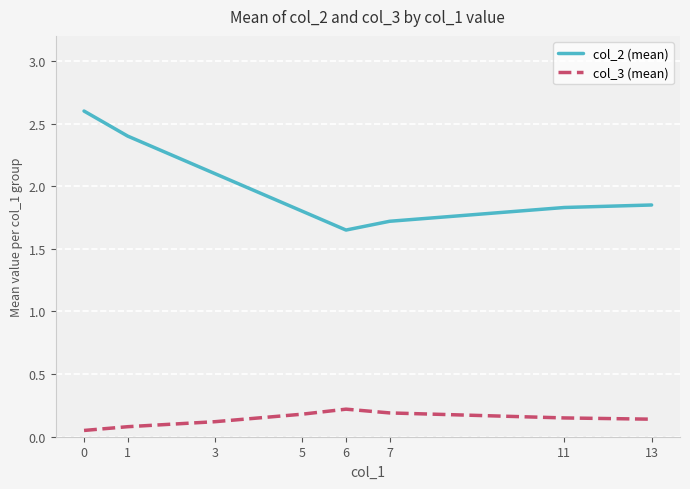

At 5, list the series in order from largest to smallest.

col_2 (mean), col_3 (mean)